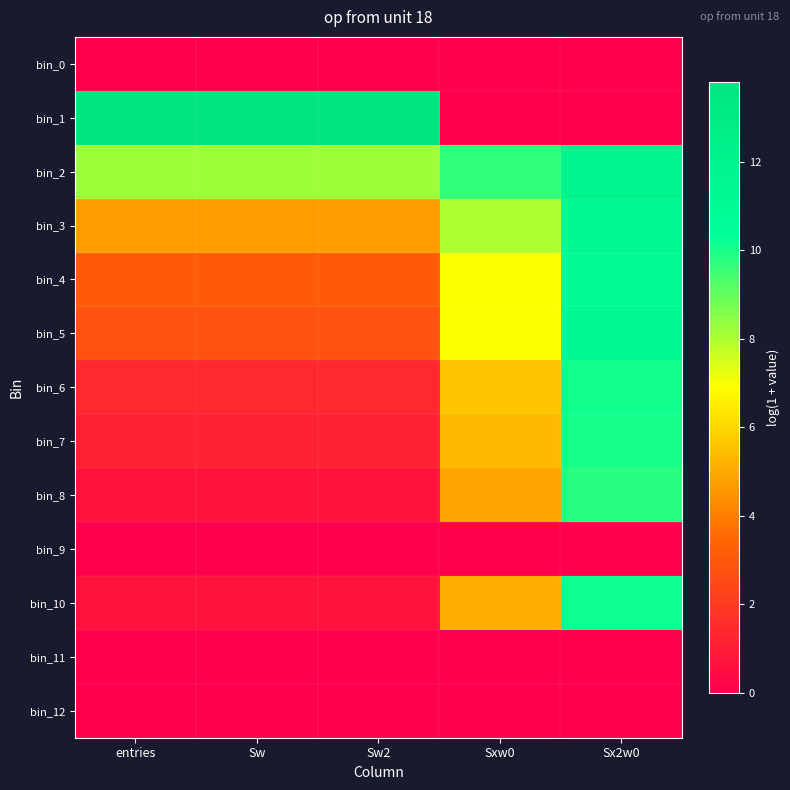

At Sxw0, list the series in order from largest to smallest.

bin_2, bin_3, bin_5, bin_4, bin_6, bin_7, bin_10, bin_8, bin_0, bin_1, bin_9, bin_11, bin_12